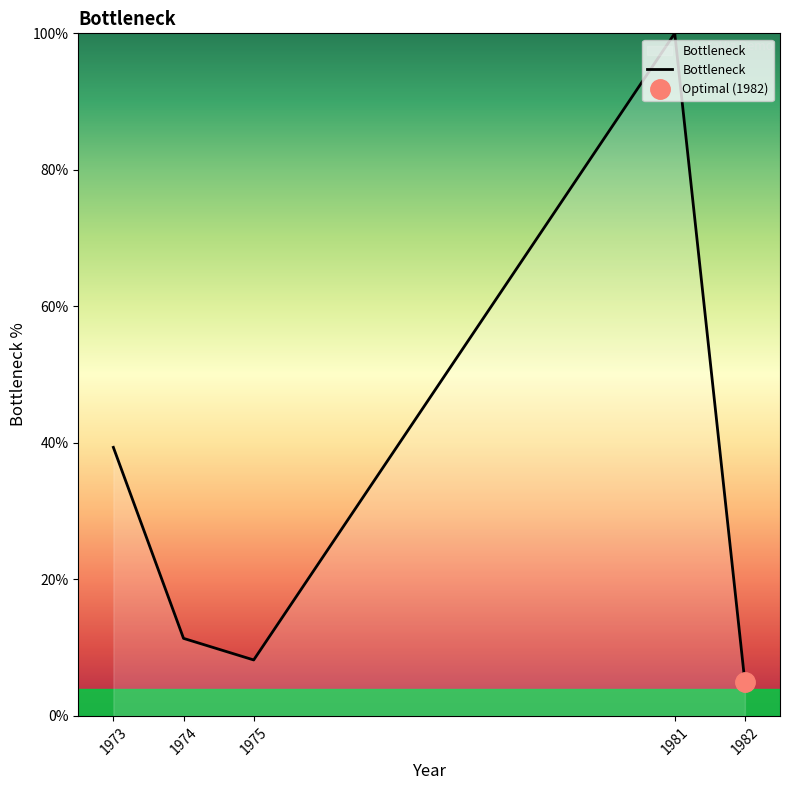

How many lines are shown in the chart?

1